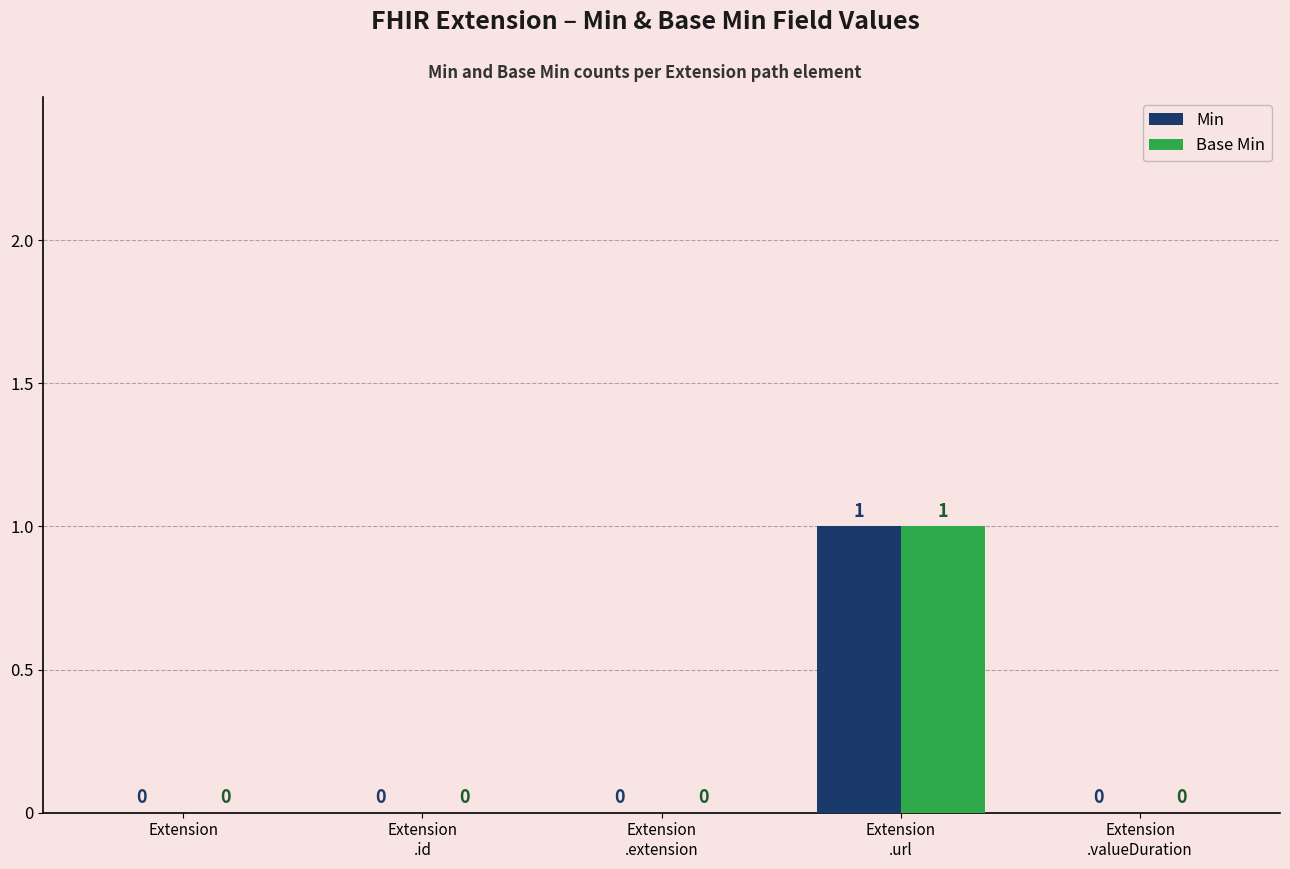

How many Min values are between 0 and 1?

5